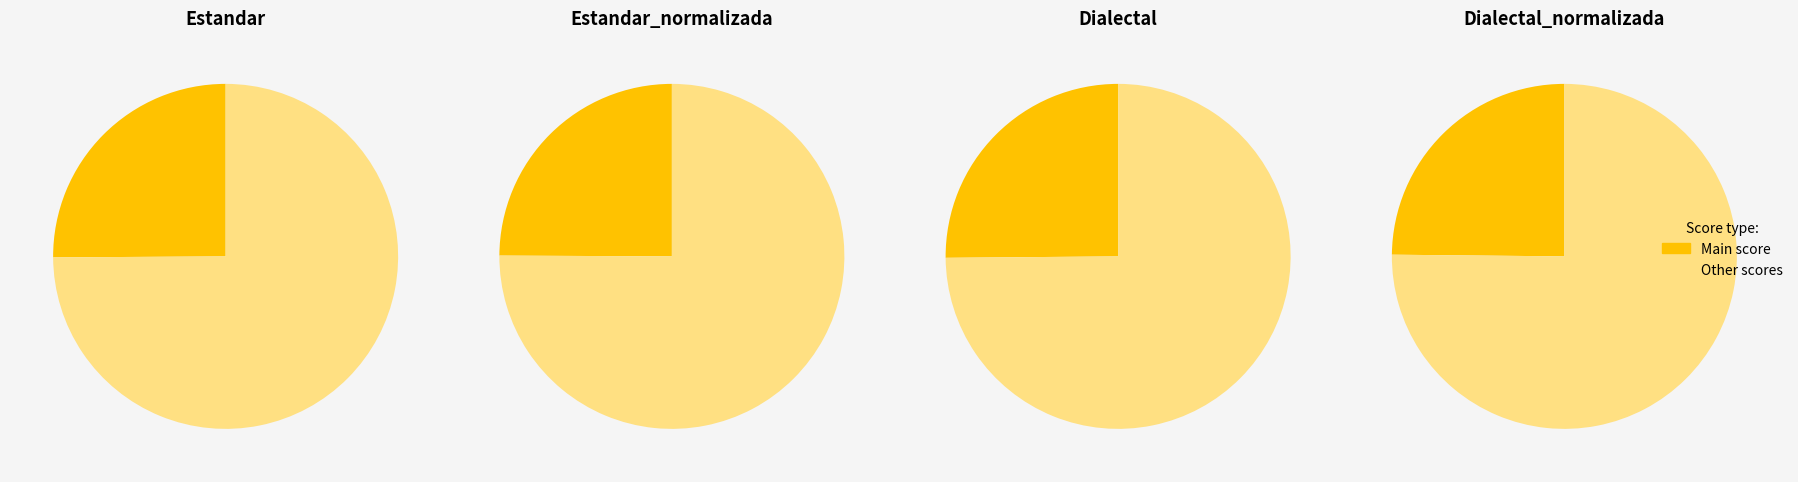

Combined, do Dialectal_normalizada and Dialectal account for over 50%?

No